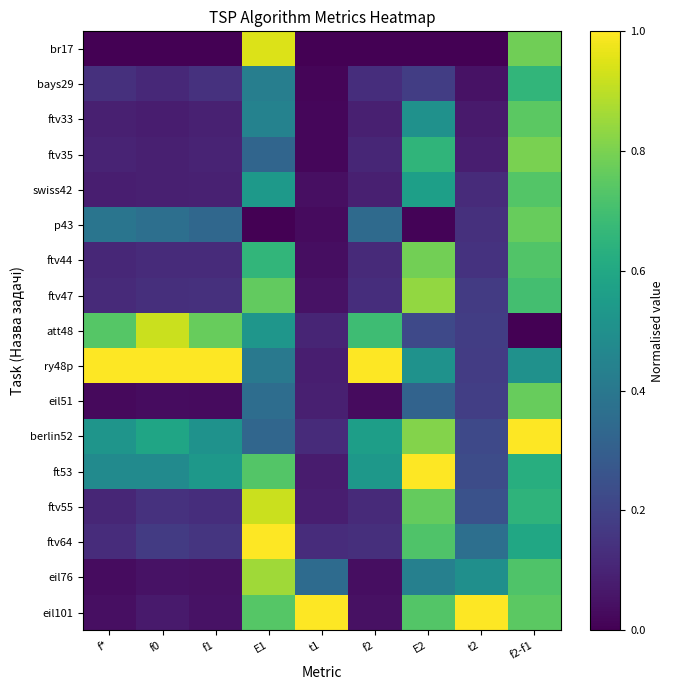

Which has a higher value, t1 or t2?

t1